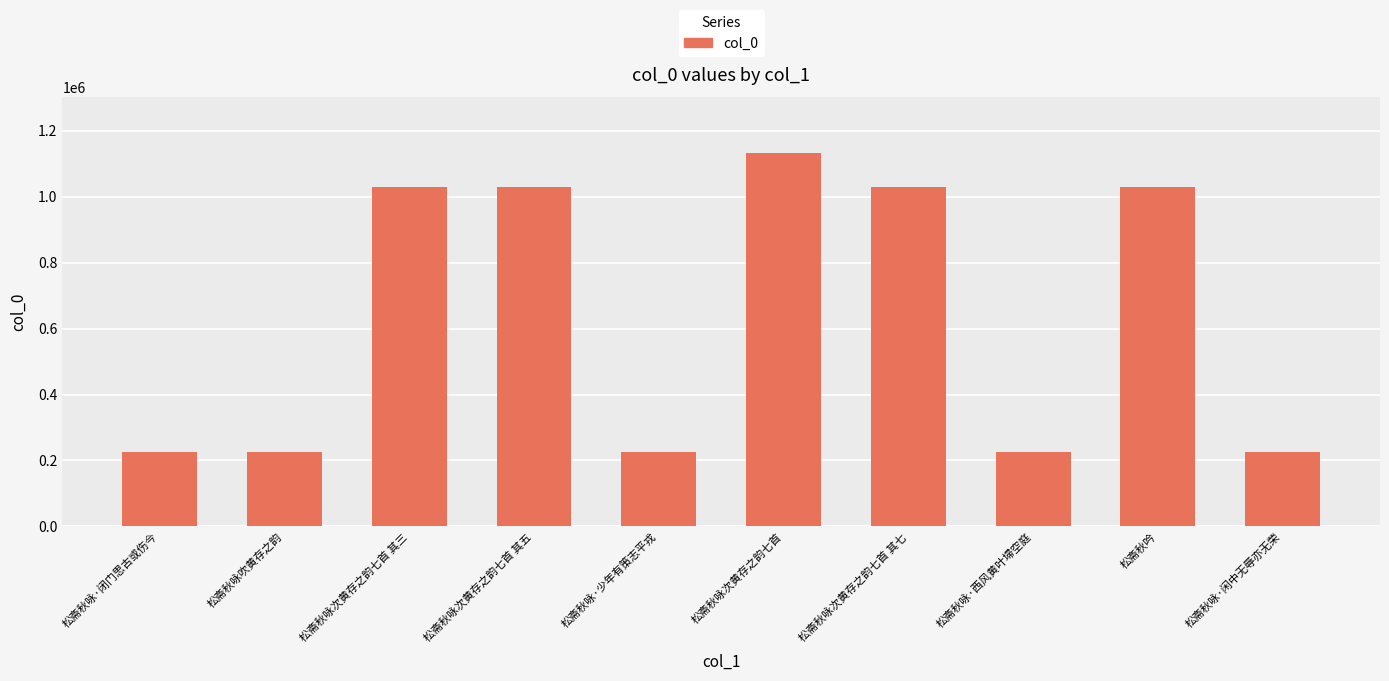

At which label is the value closest to 679160?

松斋秋吟